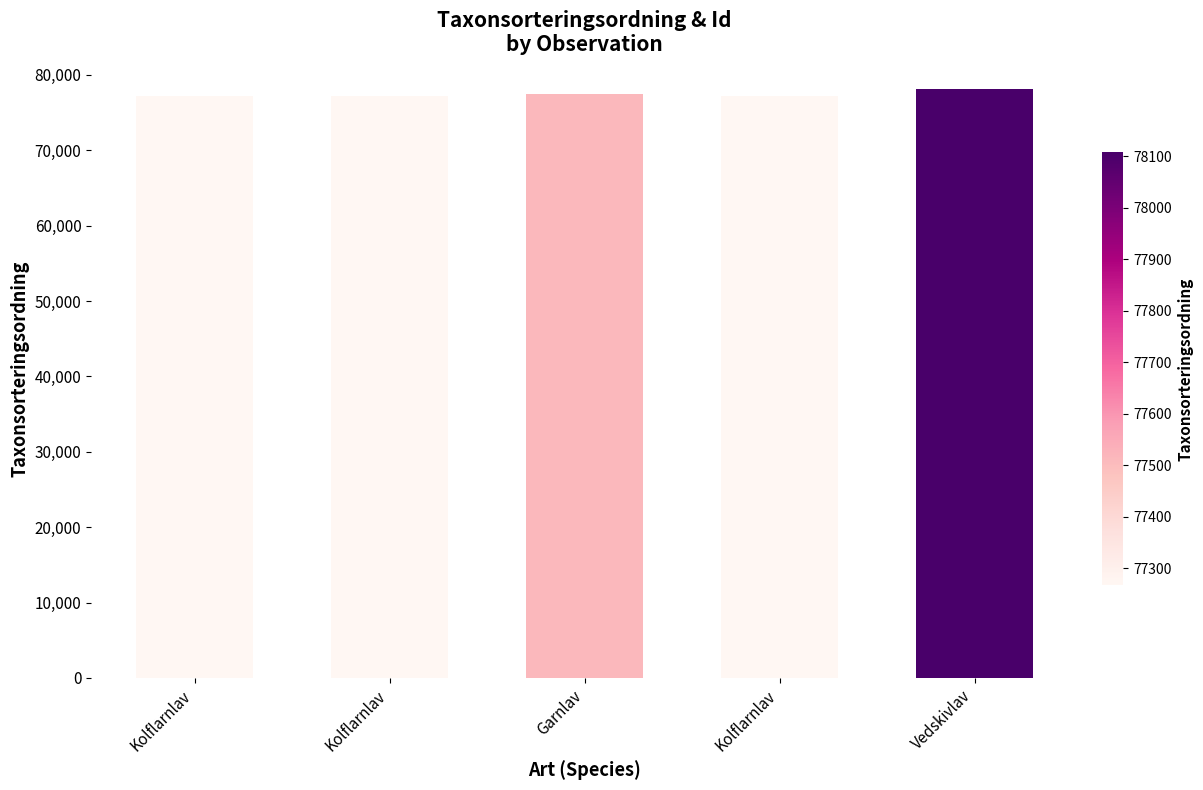

Count the number of data series in this chart.

1